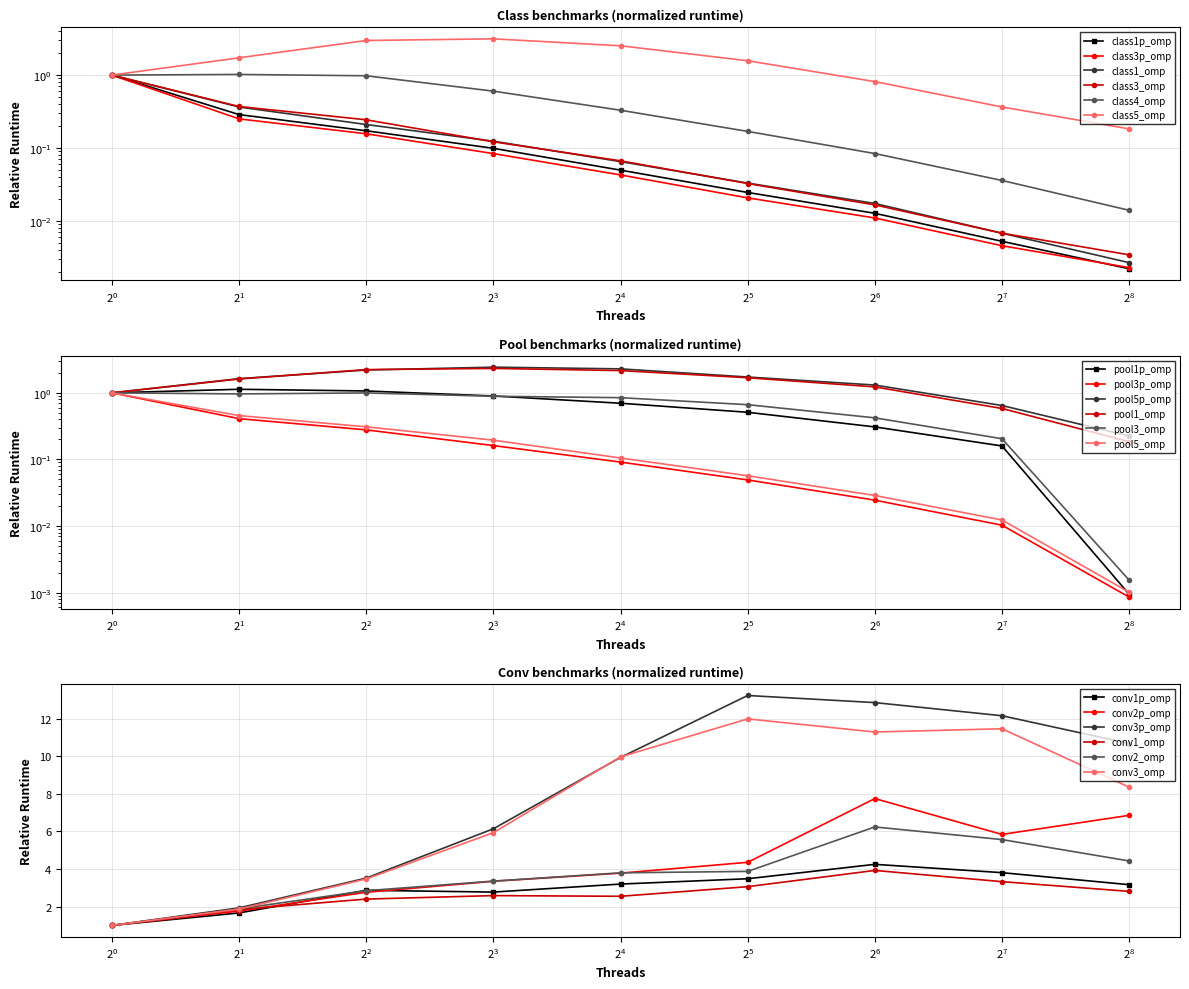

True or false: conv3p_omp has more than 2 points higher than both neighbors.

False